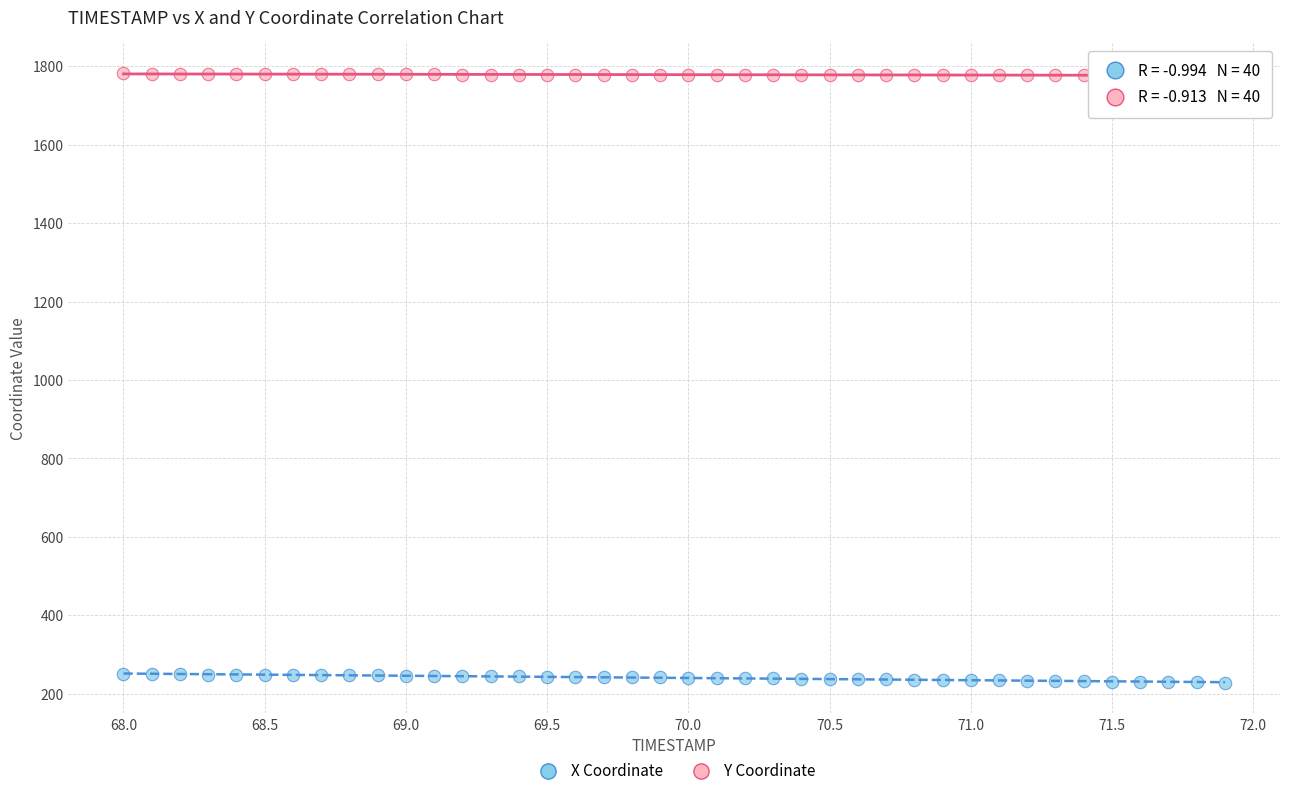

What is the X range (max minus min) for the scatter plot?

3.9